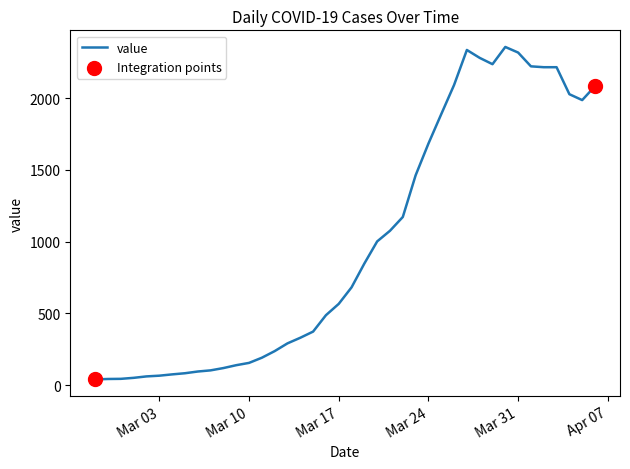

What is the greatest value displayed?

2356